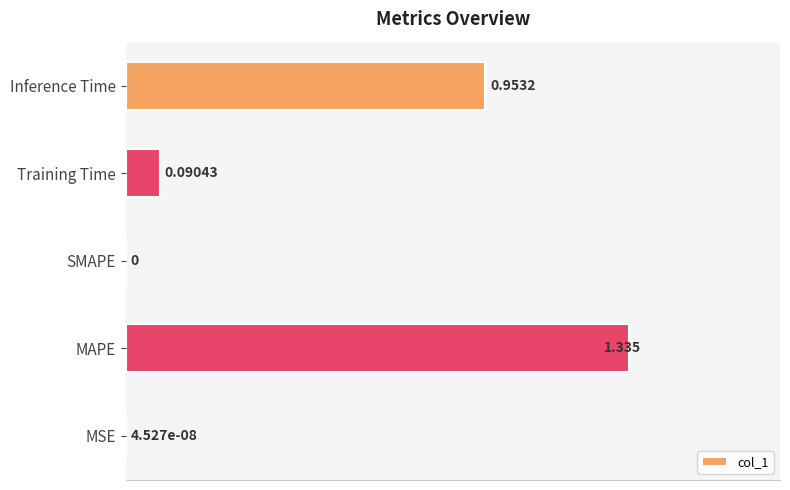

Which has a higher value, SMAPE or MAPE?

MAPE